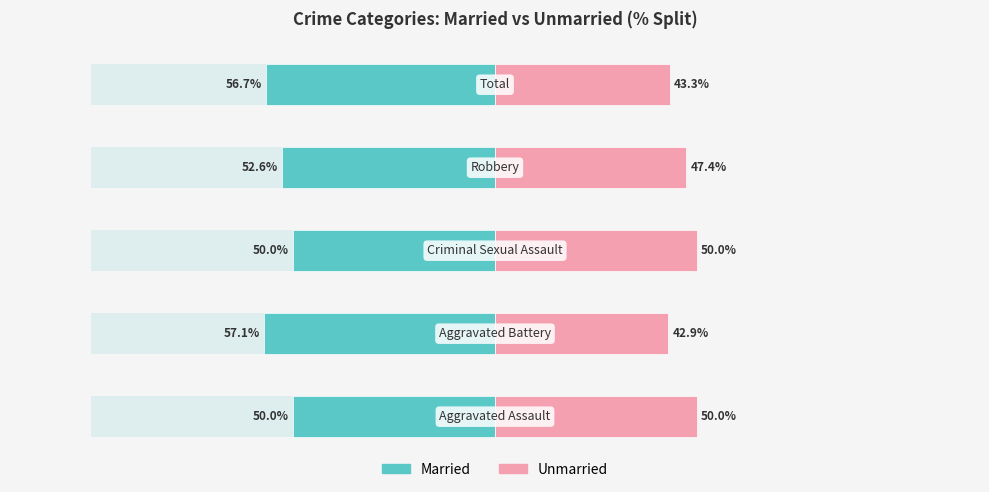

Is it true that Married equals 2 at Aggravated Battery?

False